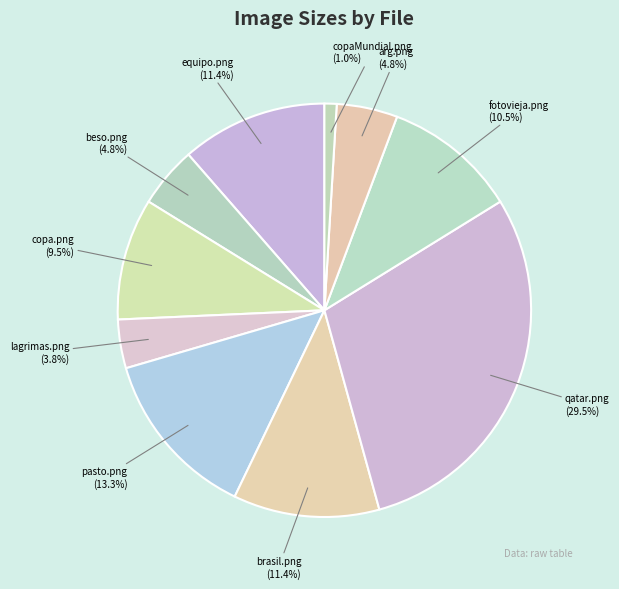

To the nearest percent, what percentage of the pie is copaMundial.png?

1%